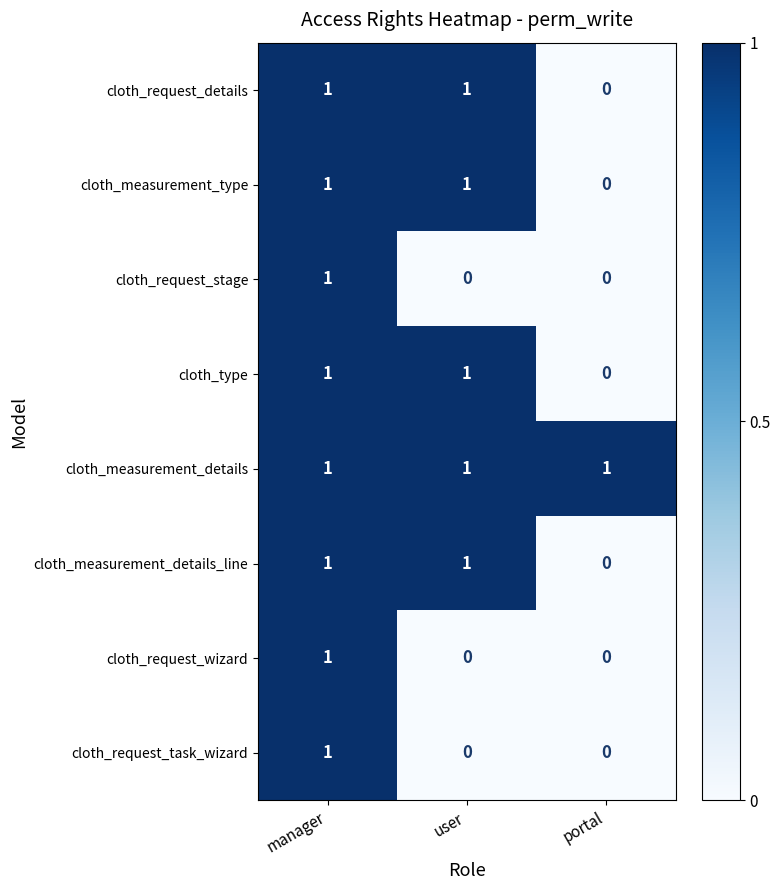

How many cloth_request_task_wizard values are between 0 and 1?

3